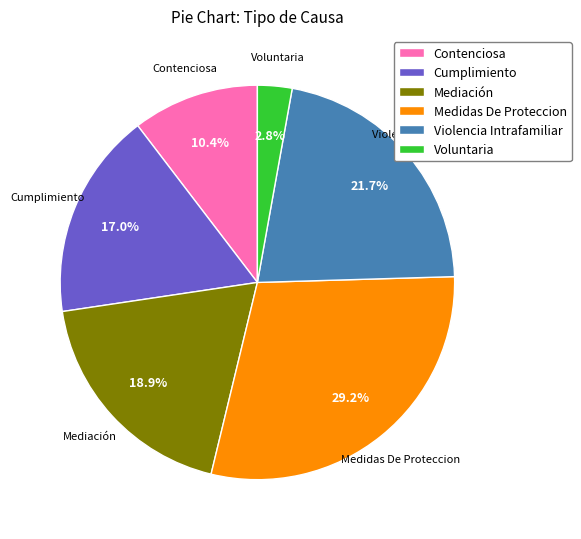

What is the smallest slice in the pie chart?

Voluntaria